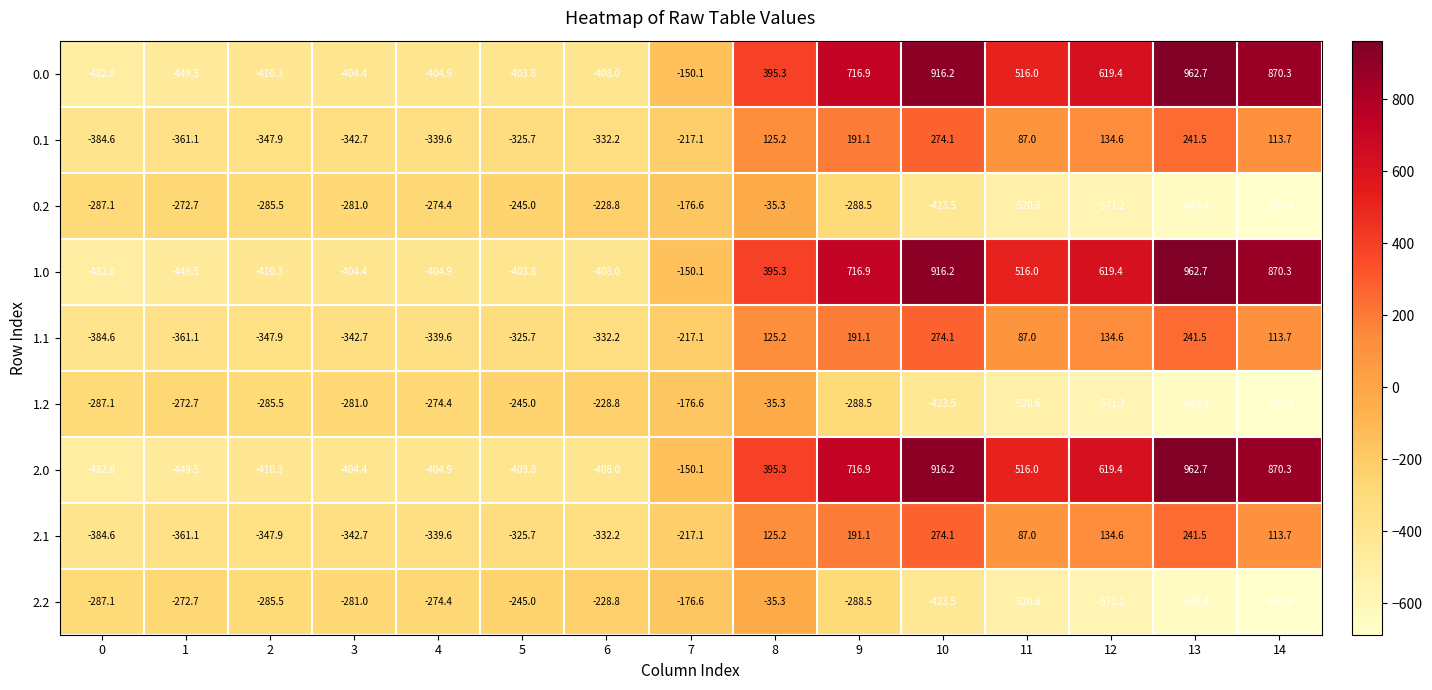

How many values in 1.1 are above zero?

7